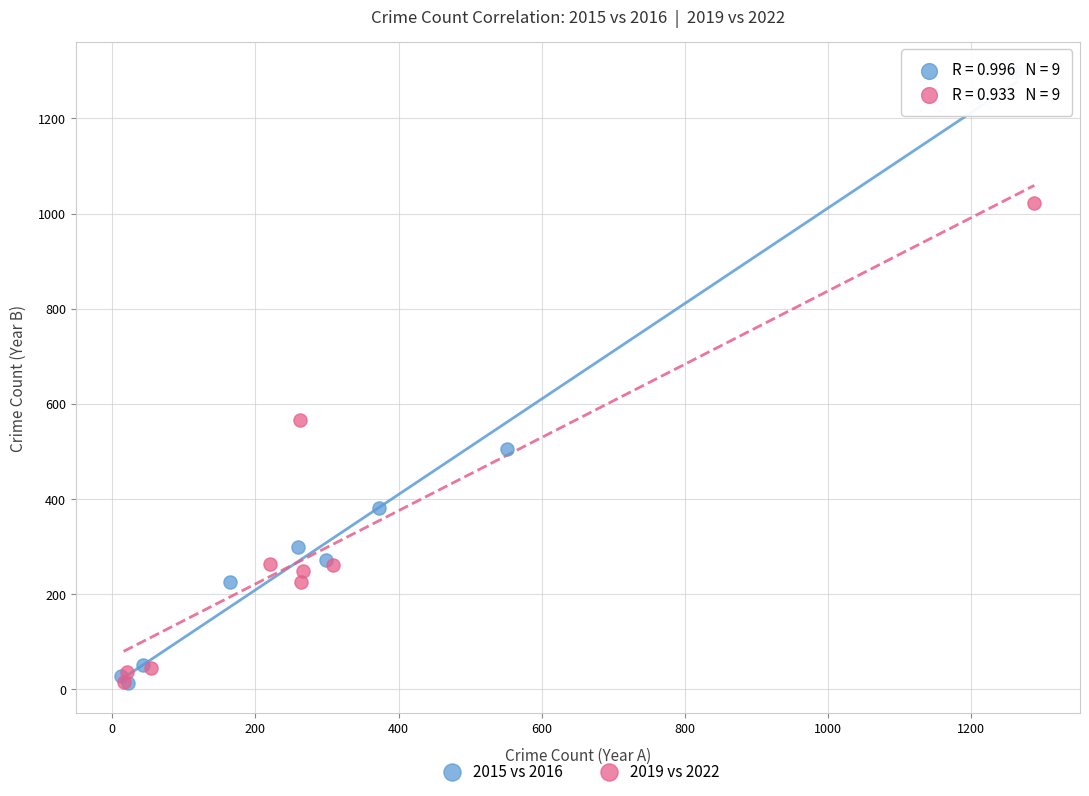

What are all the series names shown in the legend?

2015 vs 2016, 2019 vs 2022